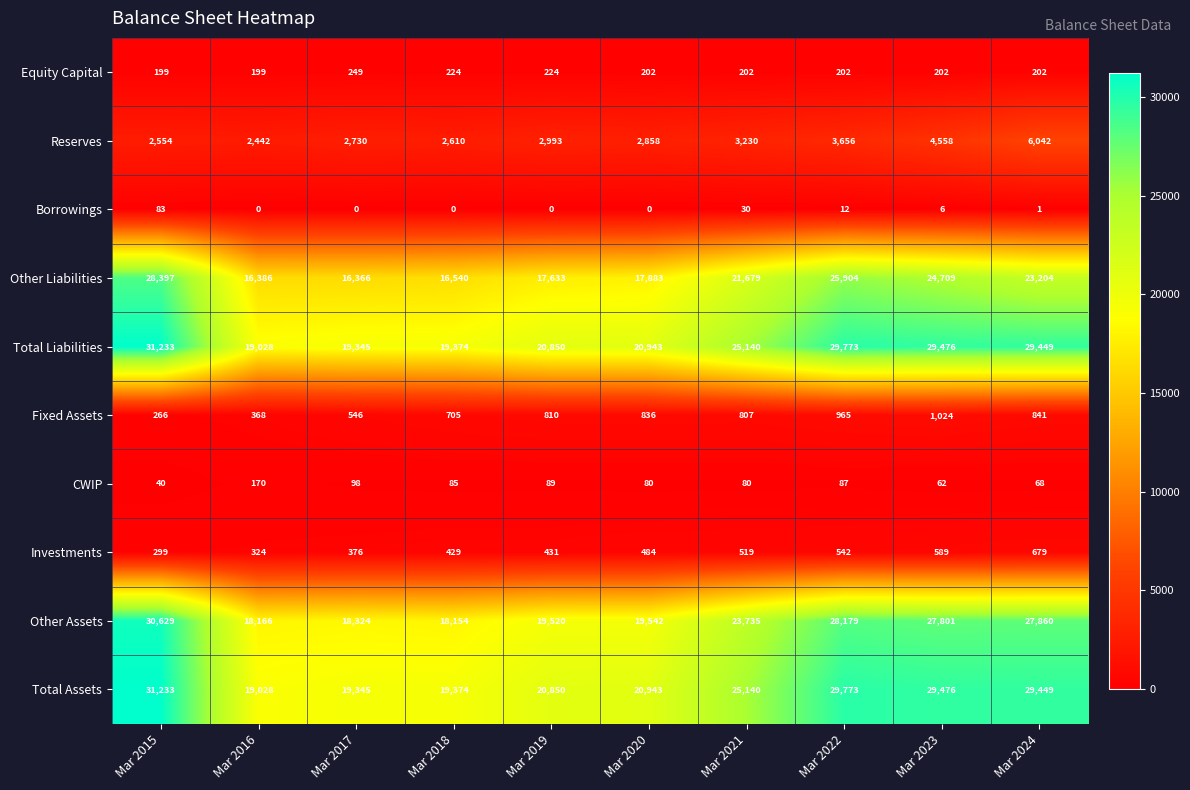

True or false: Equity Capital has a value of 224 at Mar 2018.

True